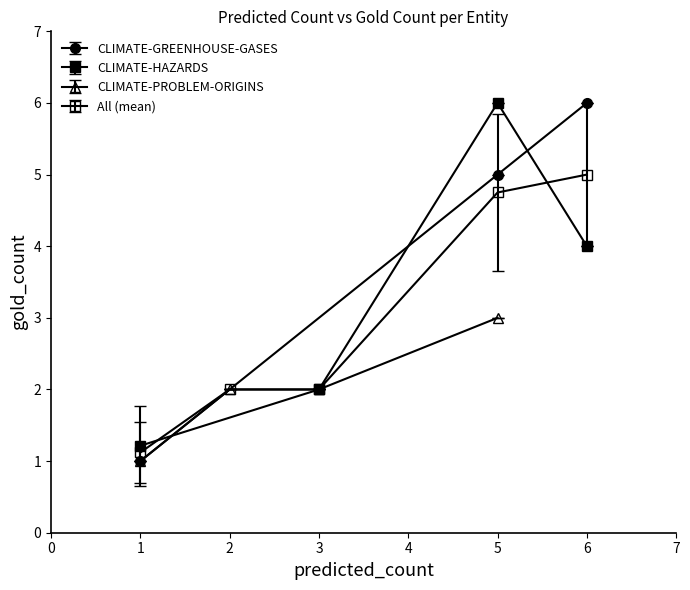

True or false: predicted_count and gold_count intersect in this chart.

False